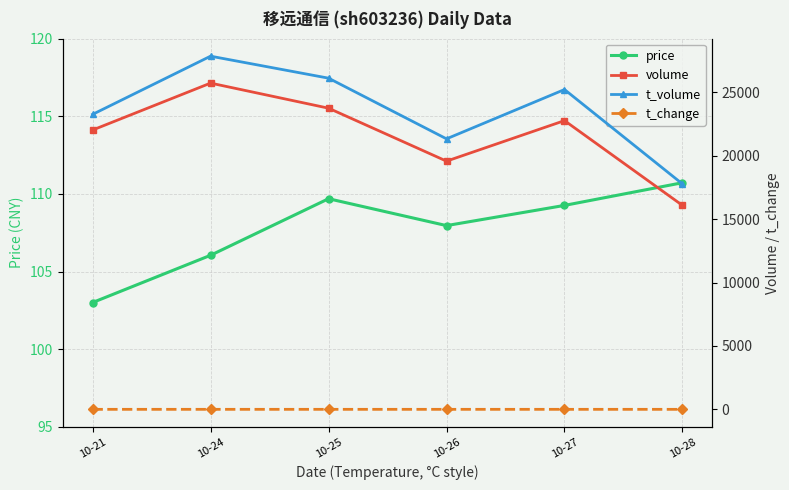

Is the value of volume at 10-21 greater than the value of t_change at 10-28?

Yes